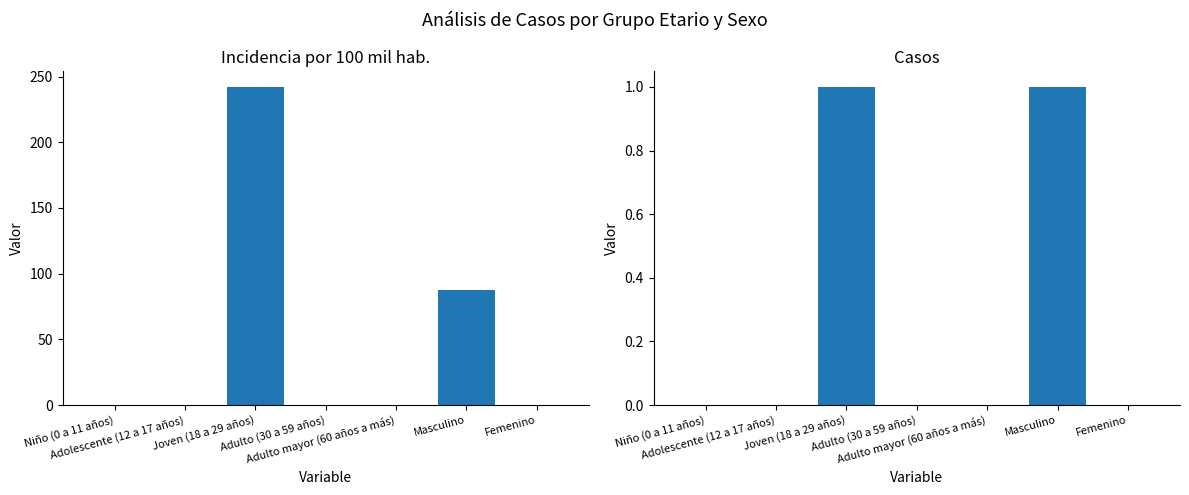

Is it true that incidencia_100mil_hab equals -113.1 at Femenino?

False